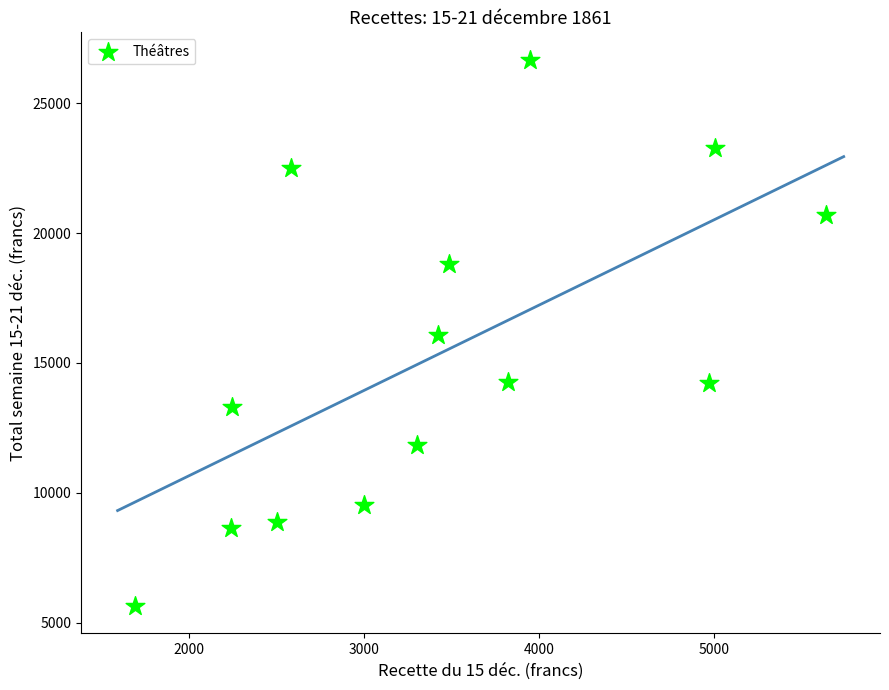

What is the range of X values (max minus min)?

3947.8